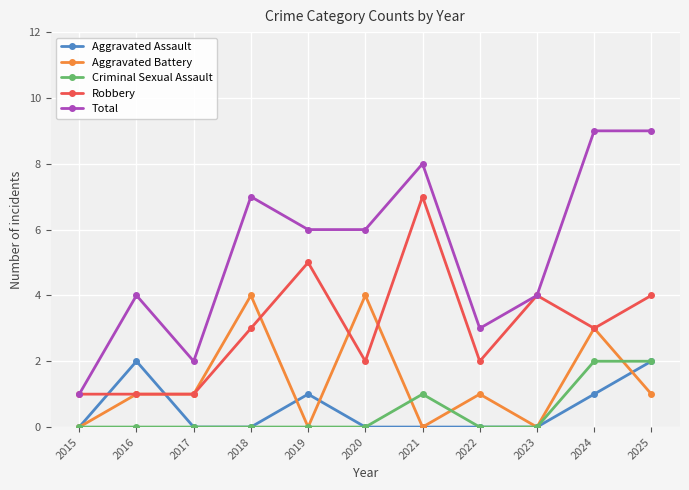

The value of Total at 2022 is 3. True or false?

True